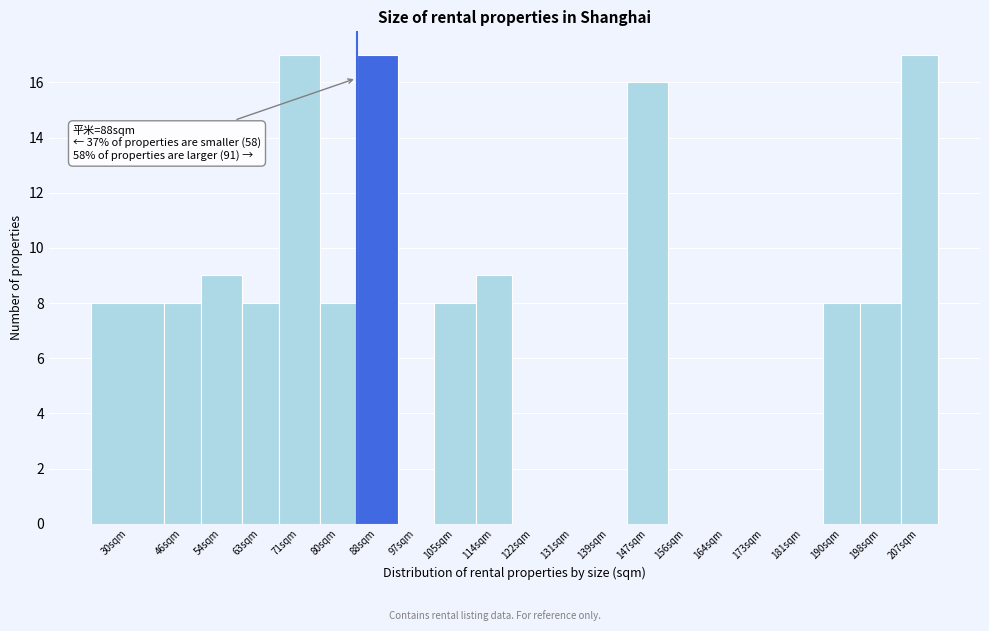

Reading left to right, extract all data points from this chart.

30sqm=8	46sqm=8	54sqm=9	63sqm=8	71sqm=17	80sqm=8	88sqm=17	97sqm=0	105sqm=8	114sqm=9	122sqm=0	131sqm=0	139sqm=0	147sqm=16	156sqm=0	164sqm=0	173sqm=0	181sqm=0	190sqm=8	198sqm=8	207sqm=17